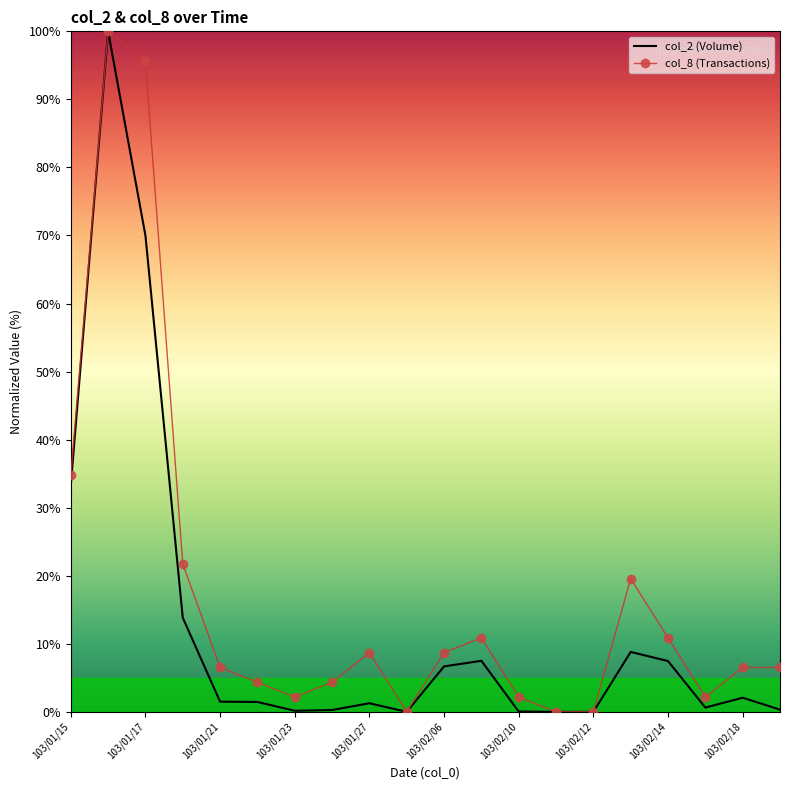

Which series has the largest total across all categories?

col_8 (Transactions)